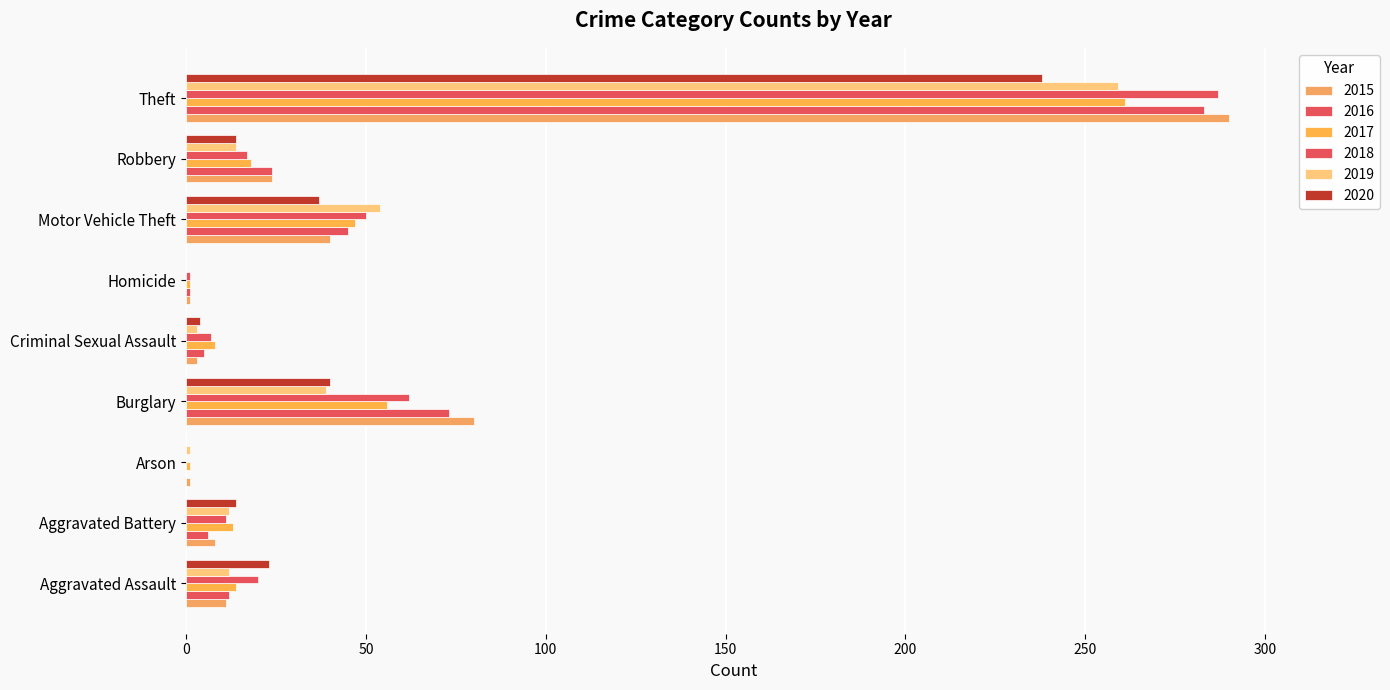

Which has a higher value, Criminal Sexual Assault or Homicide?

Criminal Sexual Assault